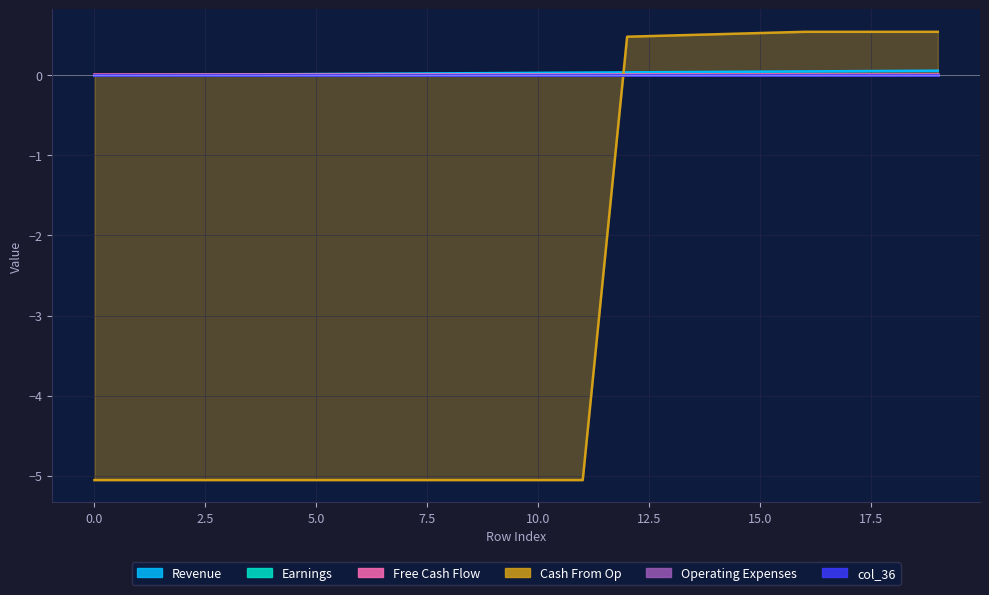

Which has a higher value, 17 or 5?

17